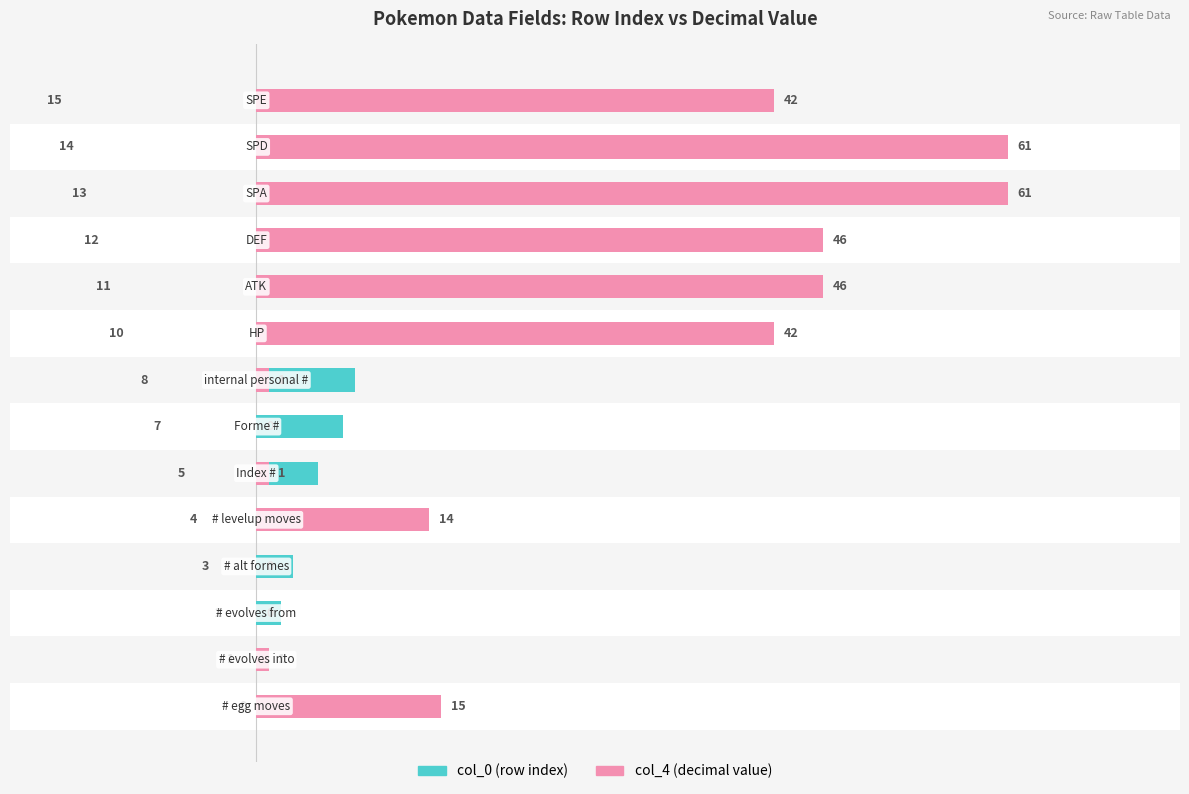

What is the label of the 1st bar from the right?

13